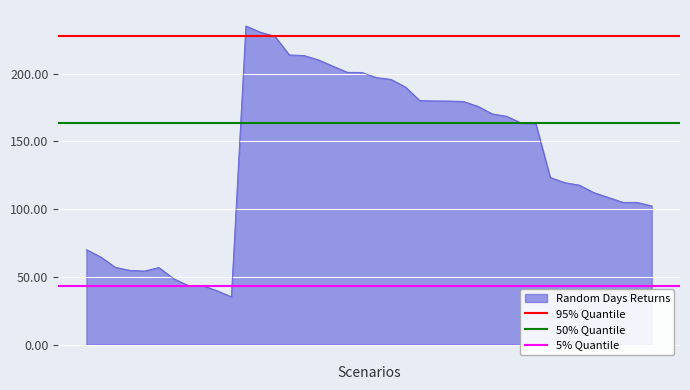

What is the maximum value for Random Days Returns?

235.3